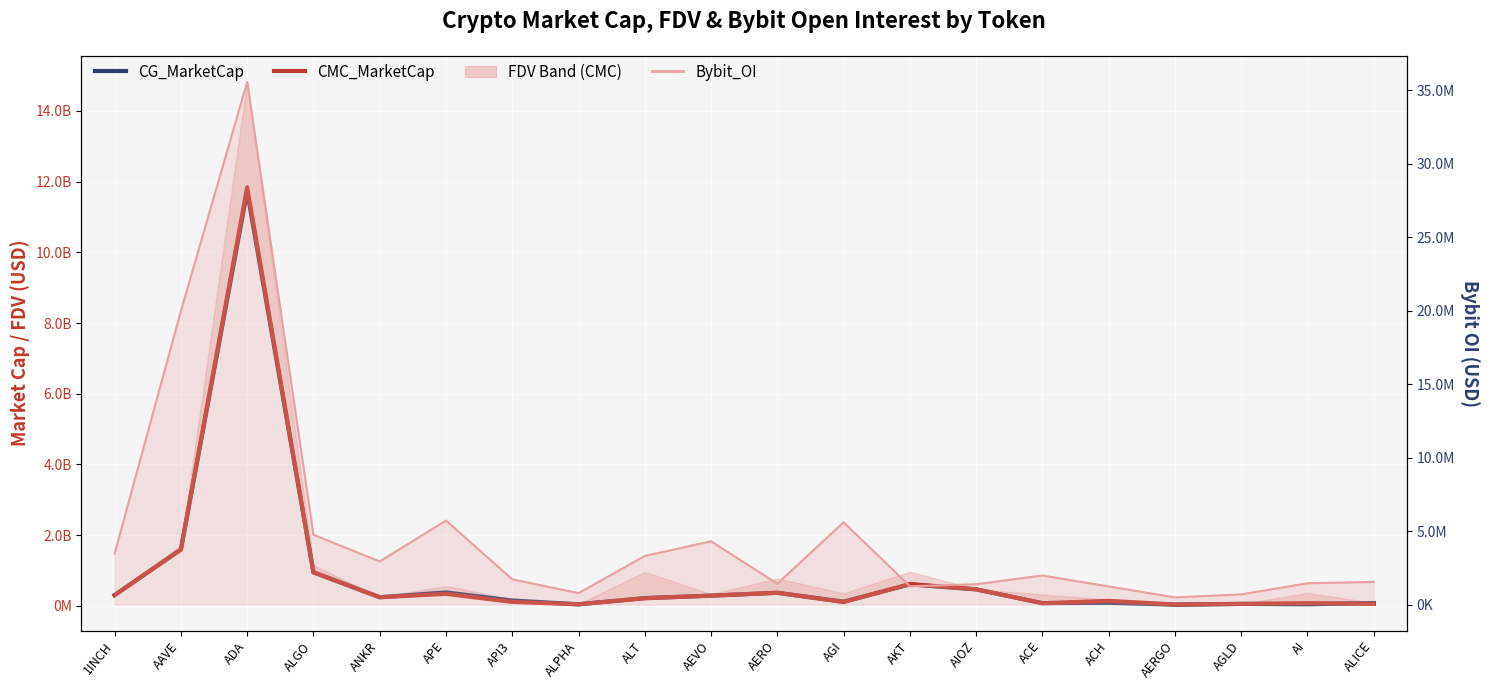

What position from the left is ADA?

3